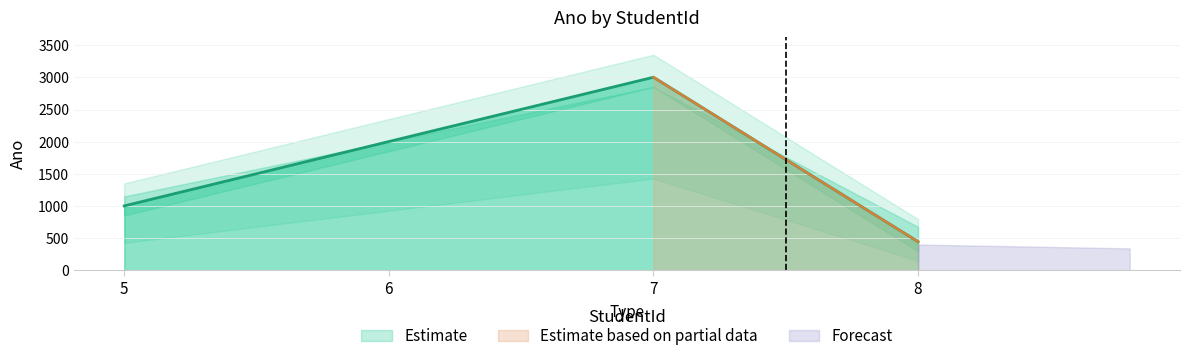

Which has a higher value, 6 or 7?

7